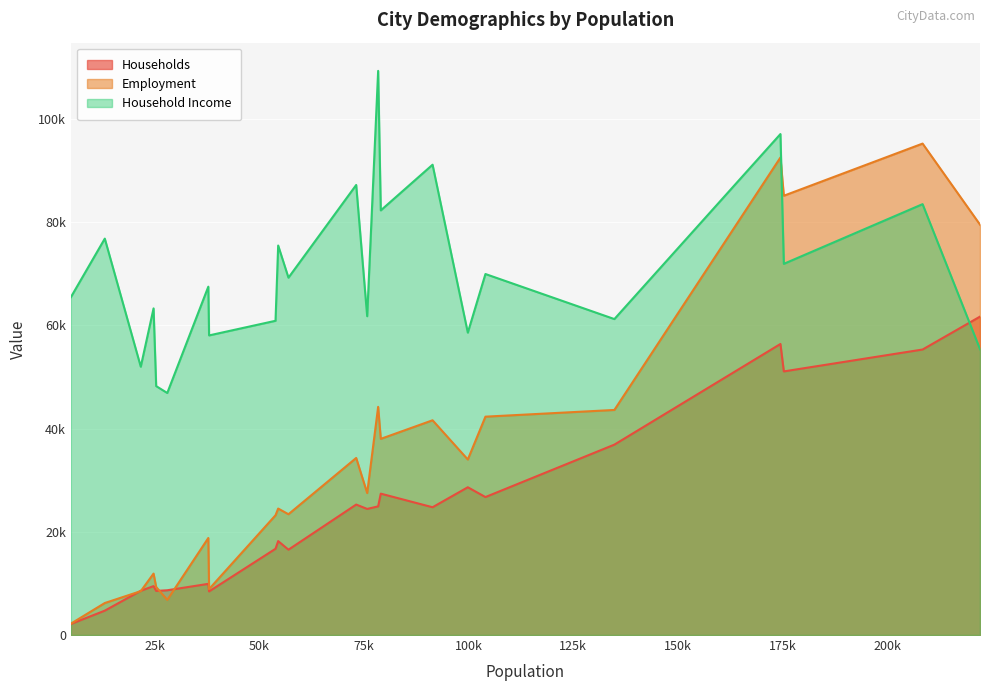

Count the number of categories in the chart.

23